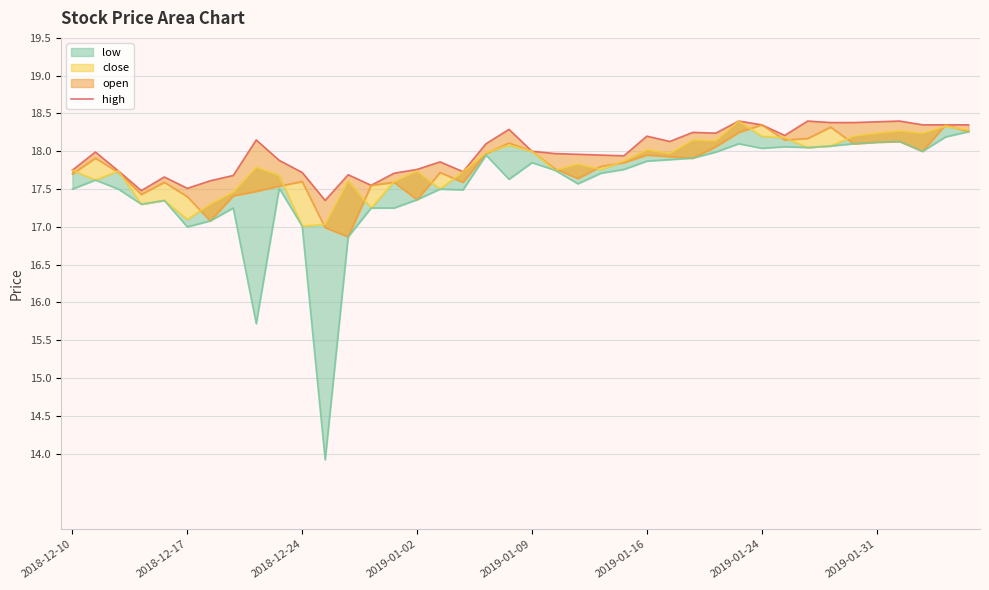

List the labels in order of high value, largest first.

29, 32, 36, 35, 33, 34, 30, 37, 38, 39, 19, 27, 28, 31, 25, 8, 26, 18, 20, 2018-12-17, 21, 22, 23, 24, 9, 16, 15, 2018-12-10, 2018-12-24, 17, 10, 14, 12, 2019-01-31, 2019-01-09, 2019-01-24, 13, 2019-01-16, 2019-01-02, 11